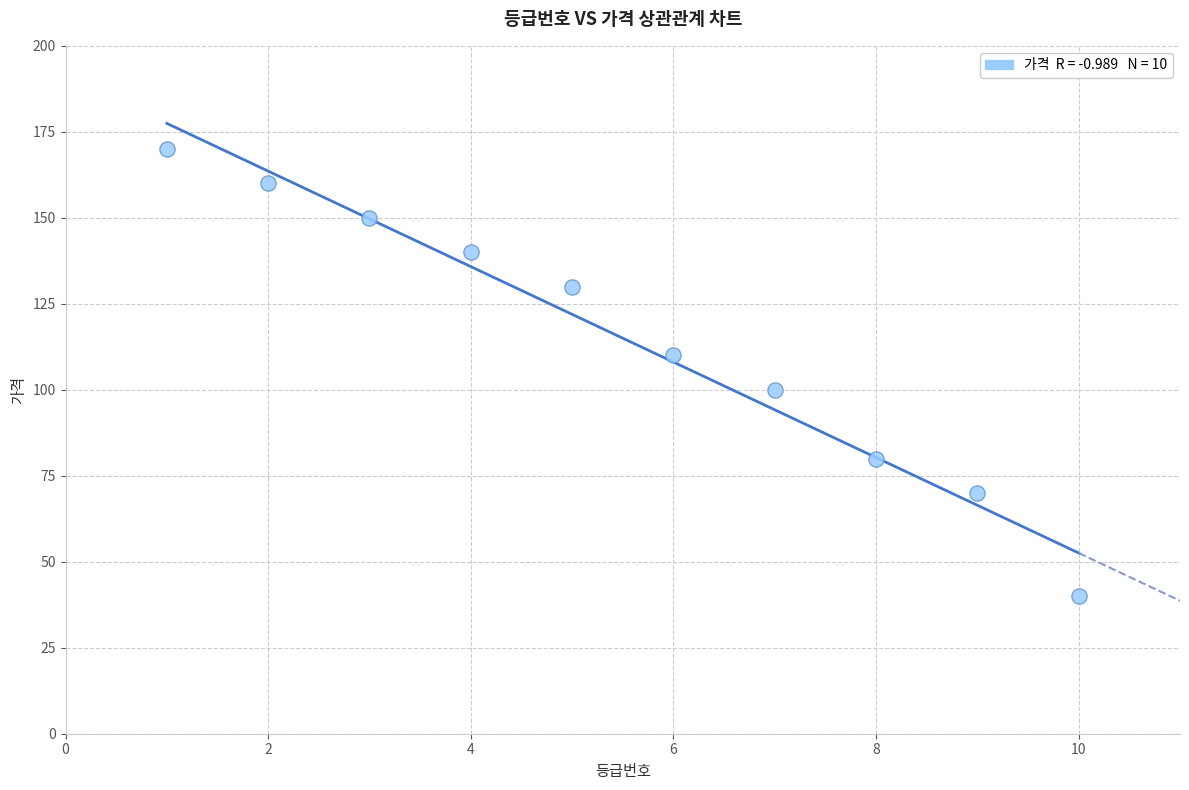

What is the range of X values (max minus min)?

9